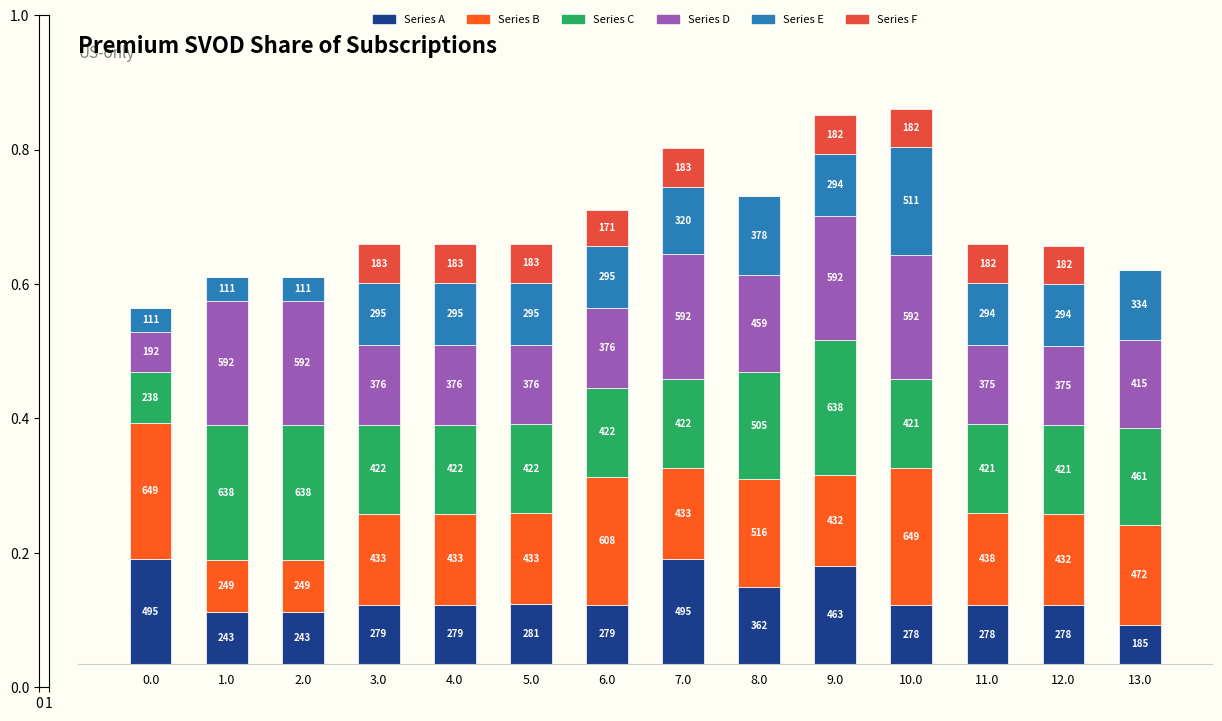

At which category is the sum across all series the highest?

10.0